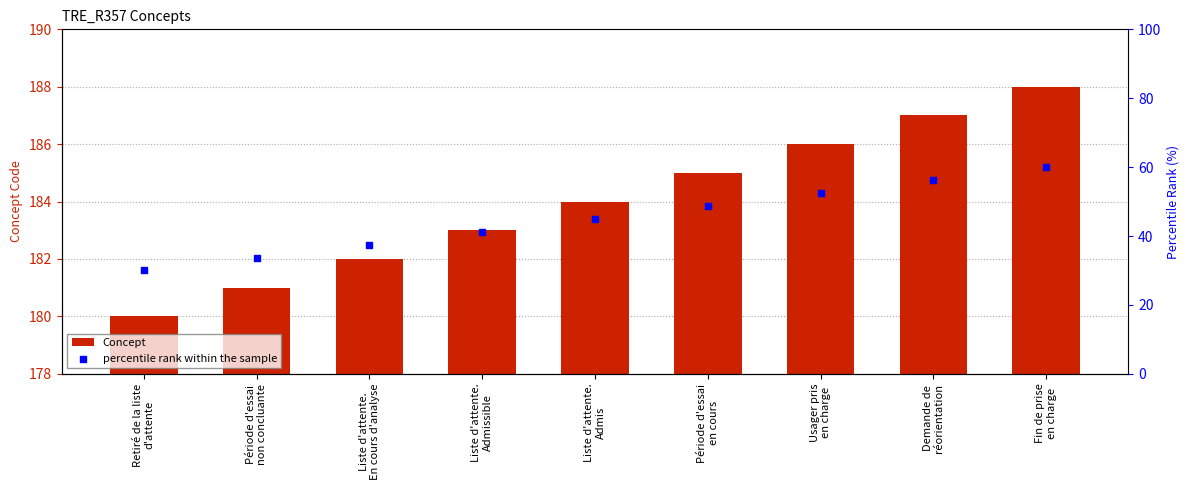

What is the total value across all series at Usager pris
en charge?

238.5